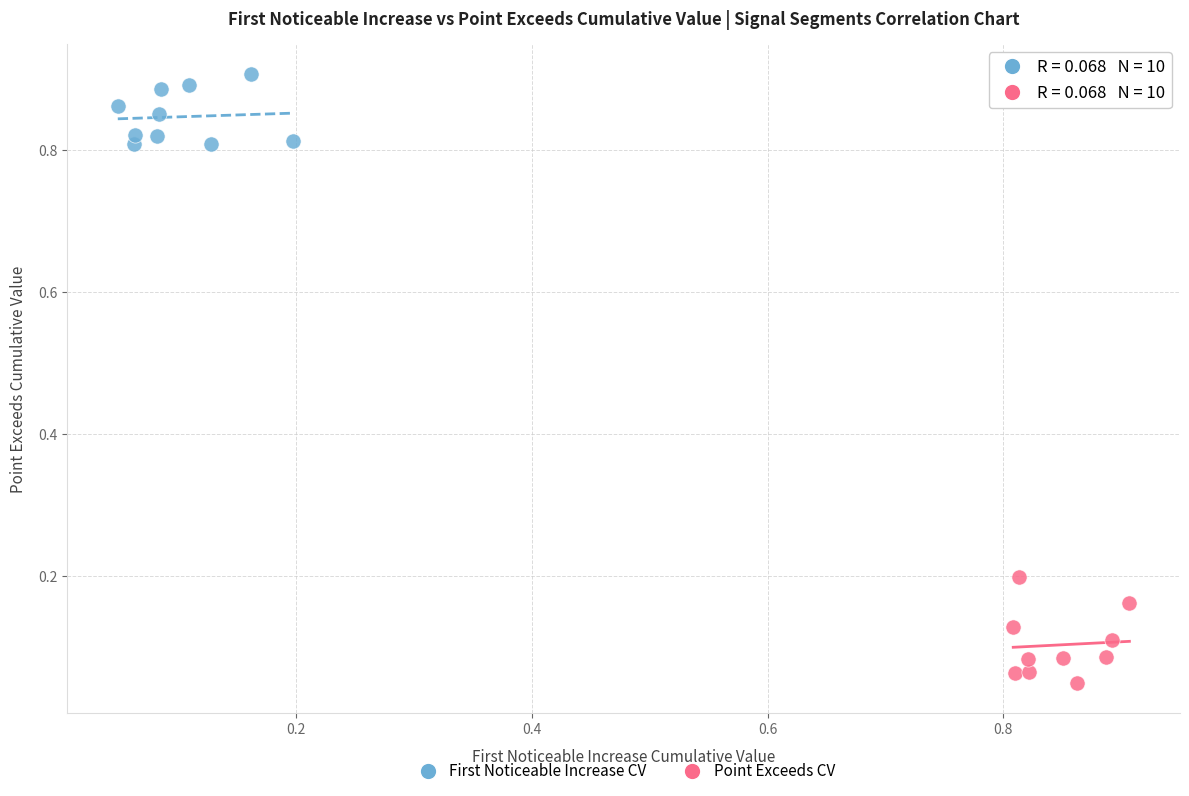

Which series contains the lowest Y value?

Point Exceeds CV